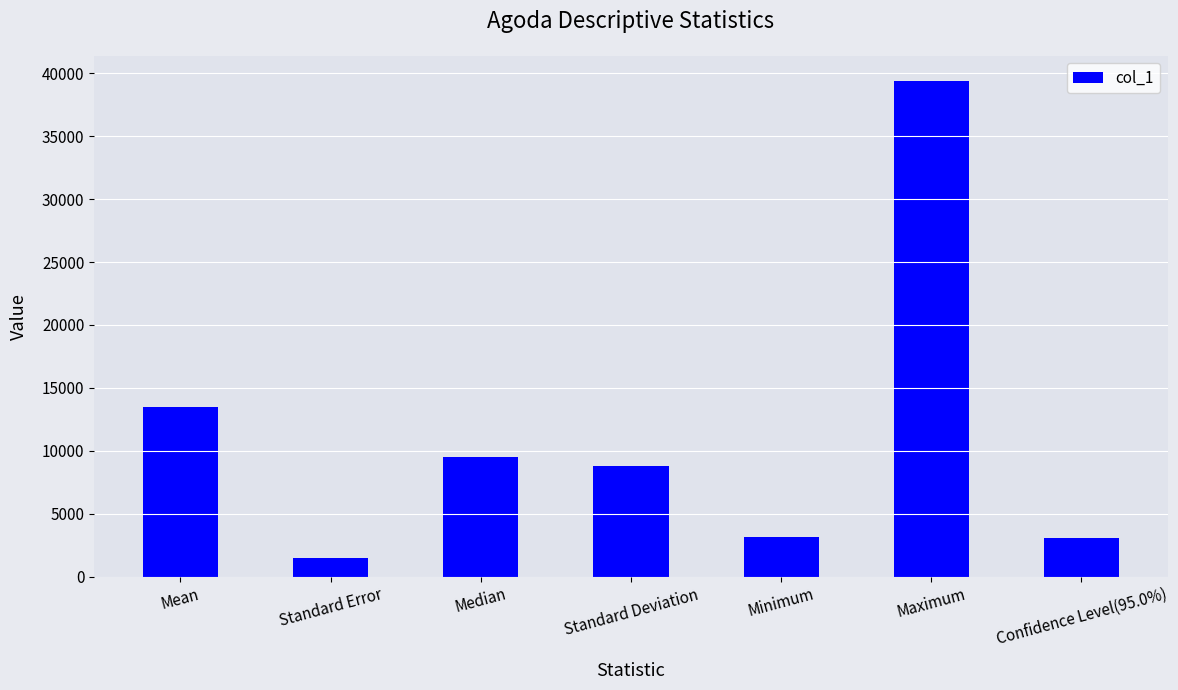

What is the difference between the second highest and second lowest values?

10388.1